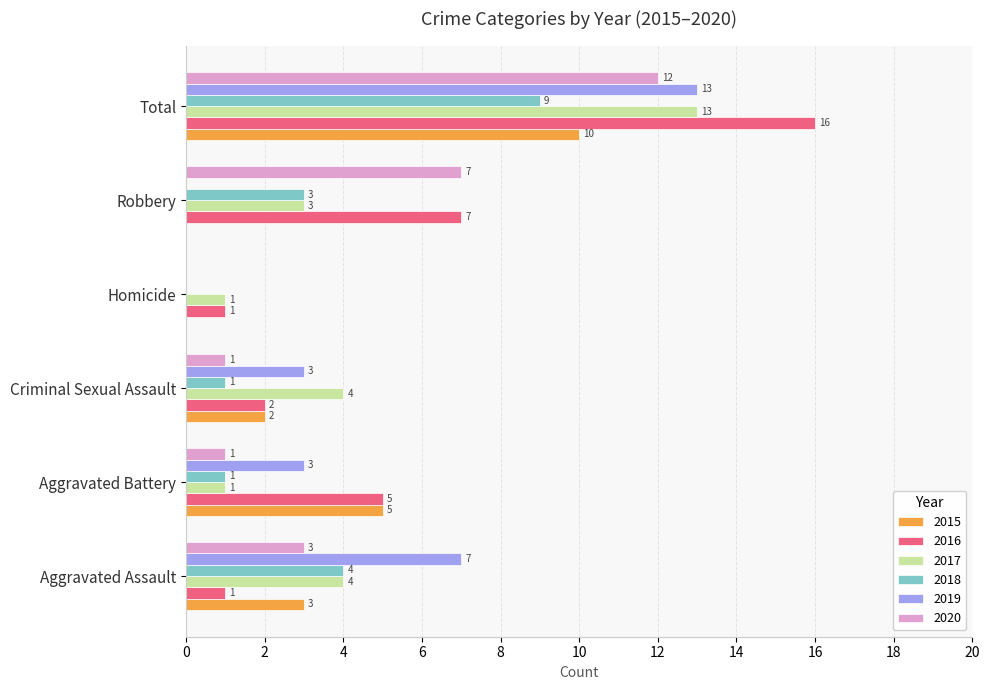

What is the total value across all series at Robbery?

20